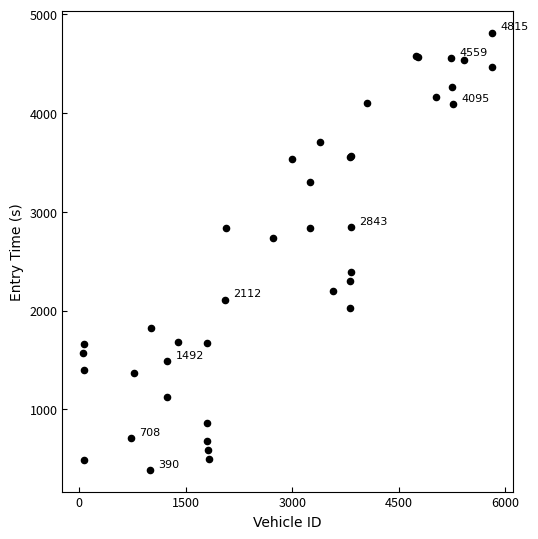

What Y value in the scatter plot is closest to 2602?

2734.0